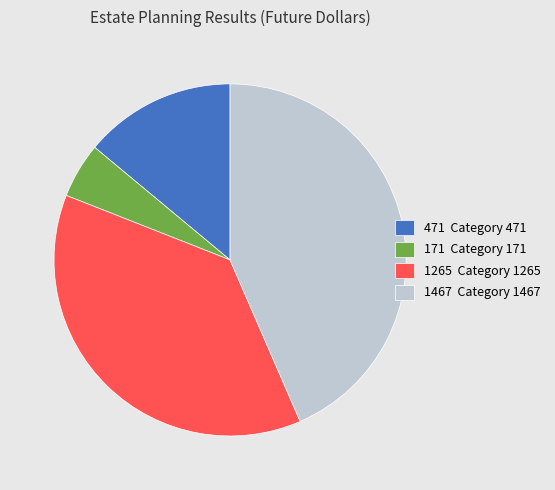

Approximately how many times larger is the value at 471 Category 471 compared to 171 Category 171?

2.8